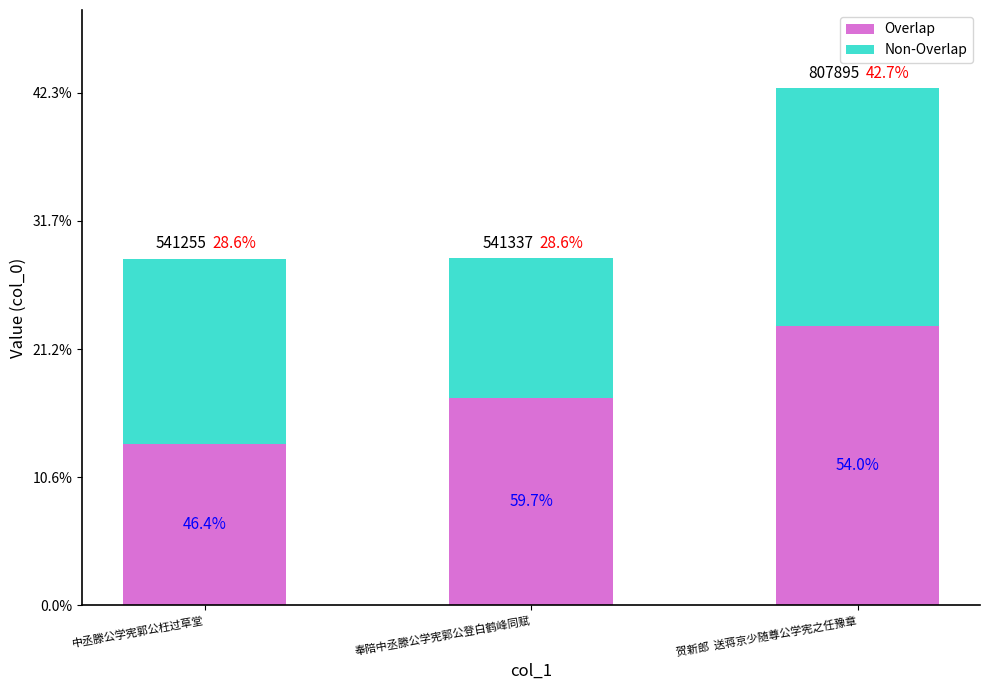

What is the sum of all Overlap values?

1010583.8